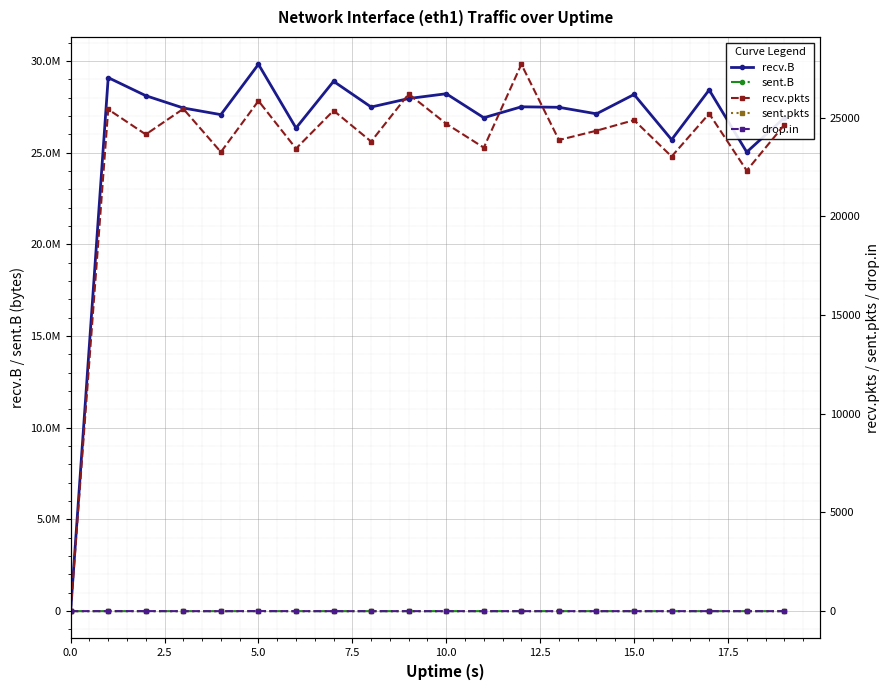

Which series has the largest total across all categories?

recv.B